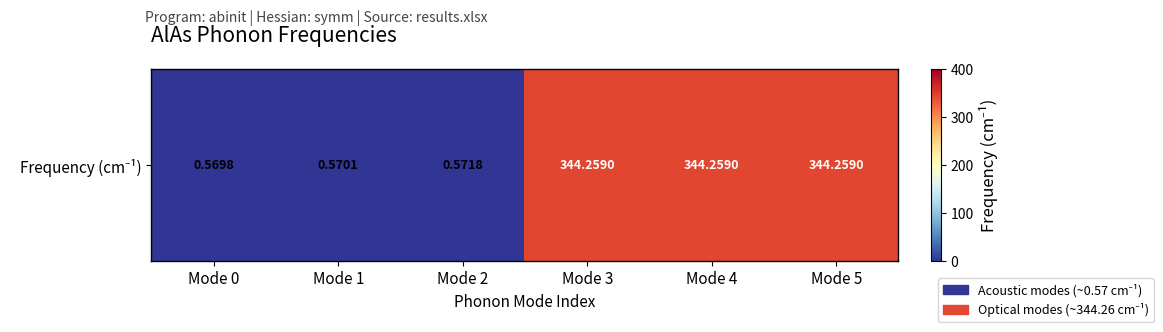

What value does the data have at Mode 2?

0.6